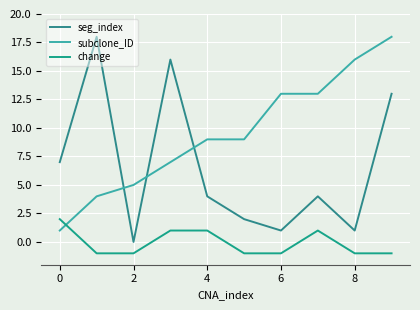

Does the chart display data point markers on the line(s)?

No